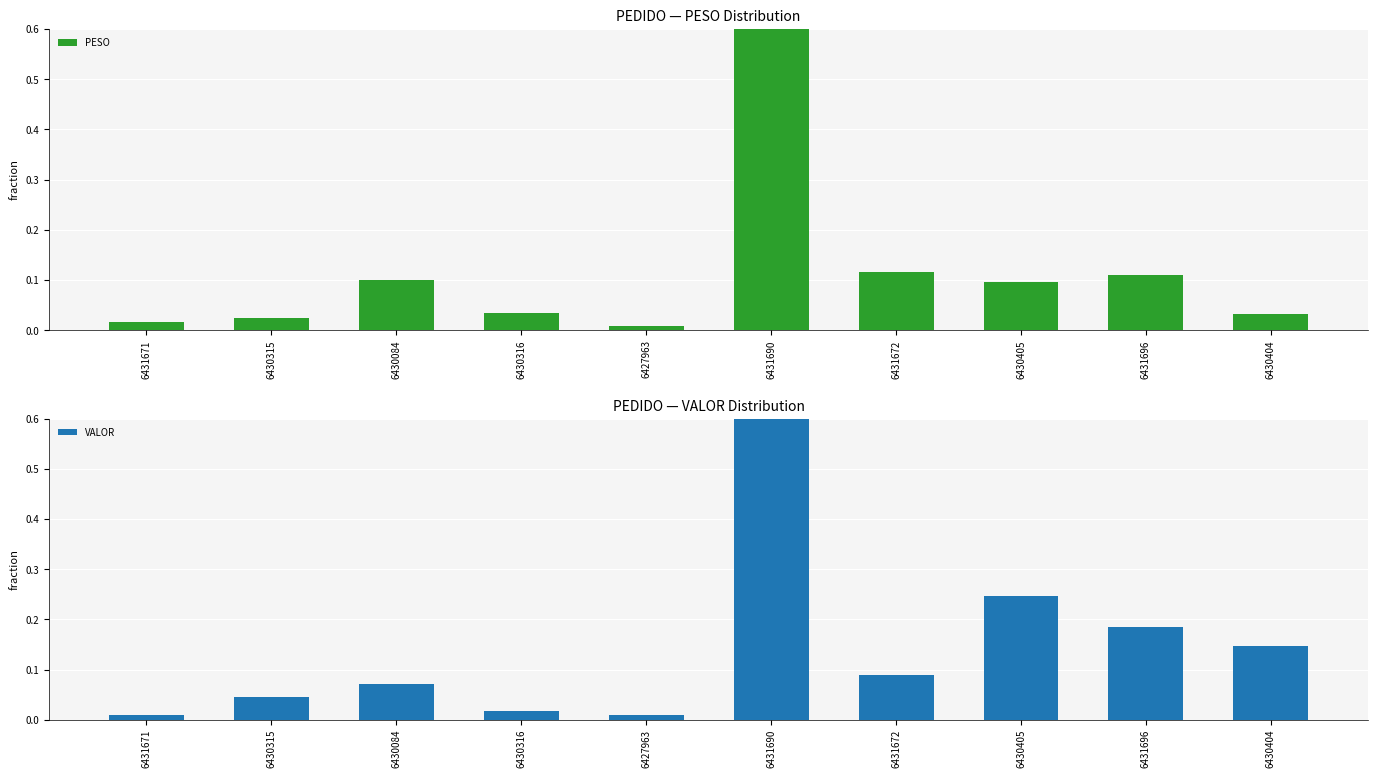

What value does the VALOR series have at 6430405?

0.2